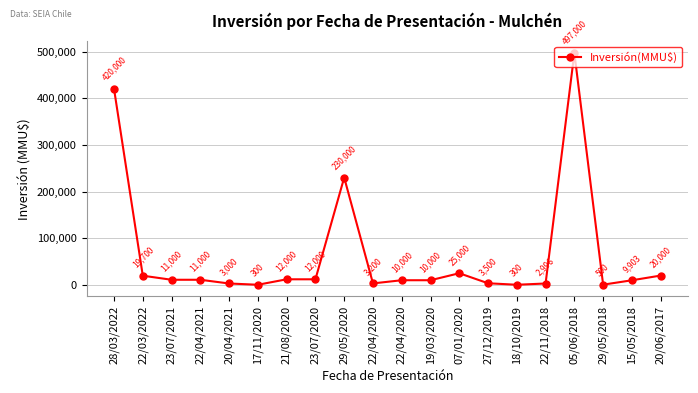

What is the label of the 8th point from the left?

23/07/2020